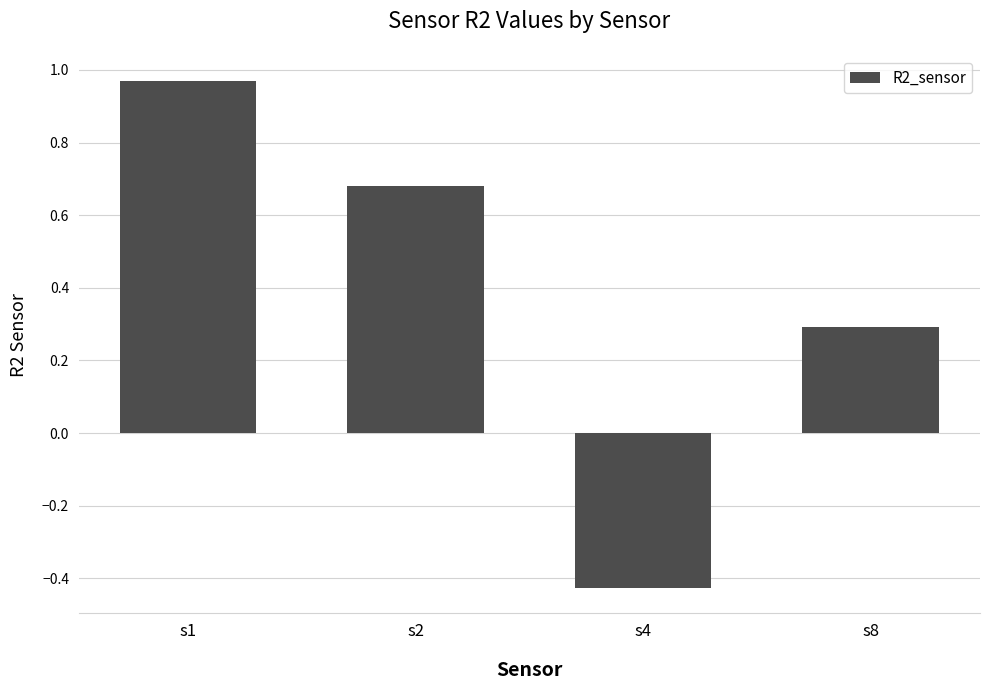

How many values exceed 0?

3